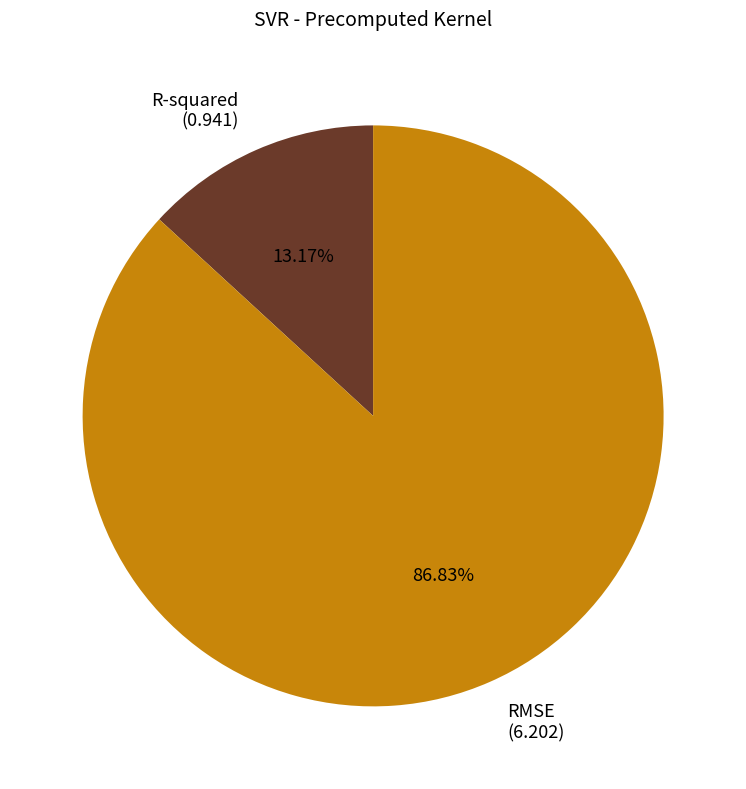

Rank the categories by value from lowest to highest.

R-squared, RMSE